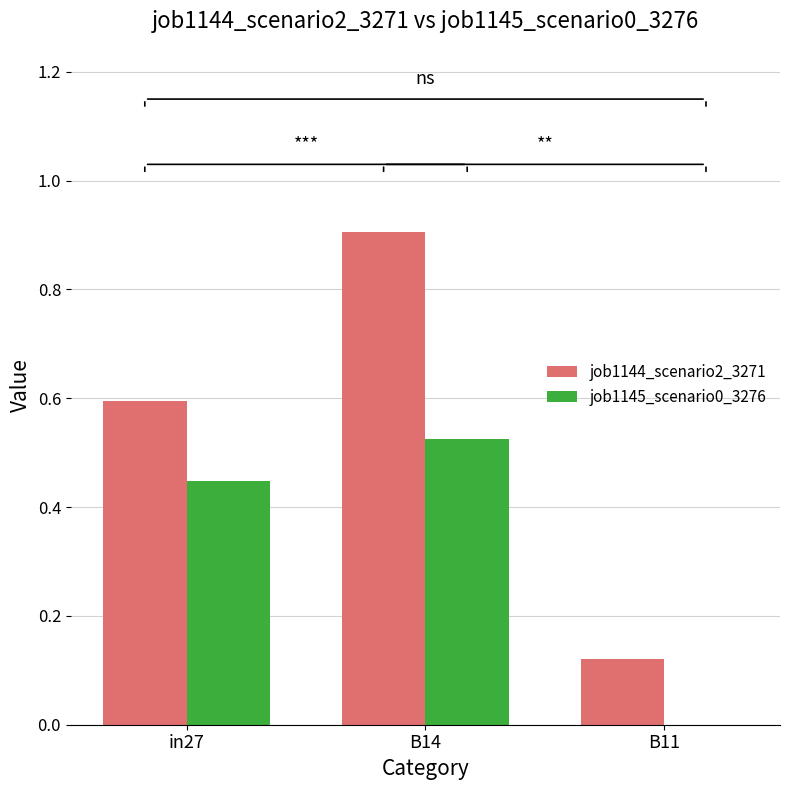

Which series changed the most between in27 and B14?

job1144_scenario2_3271